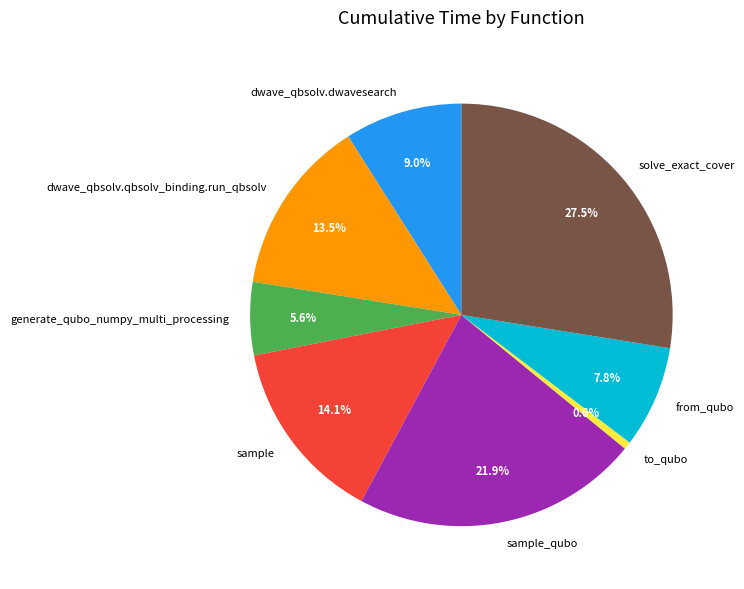

The solve_exact_cover slice represents 13% of the pie. True or false?

False